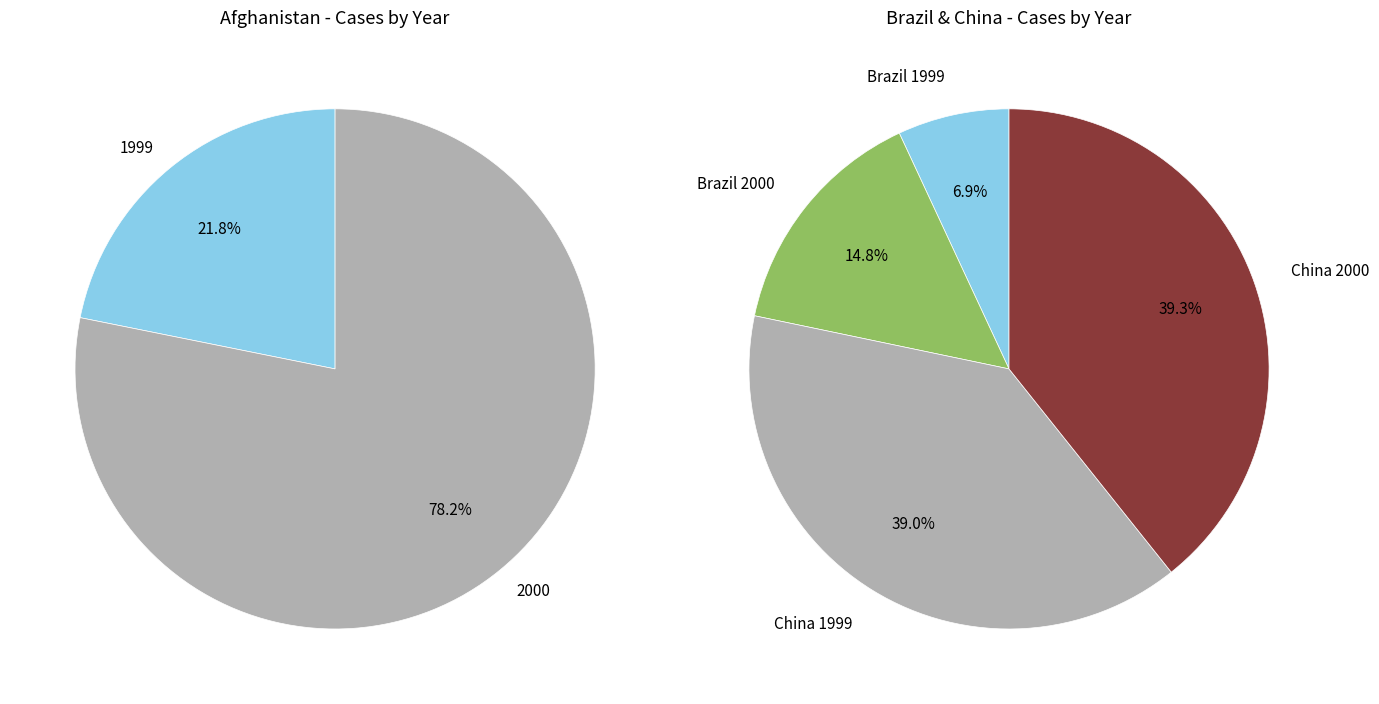

What percentage do 1999 and 2000 together represent?

100.0%